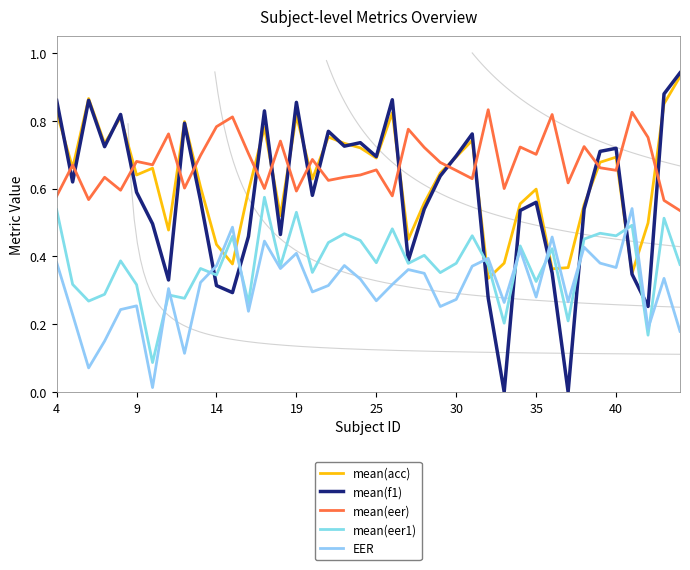

Where is the first local maximum for EER?

9